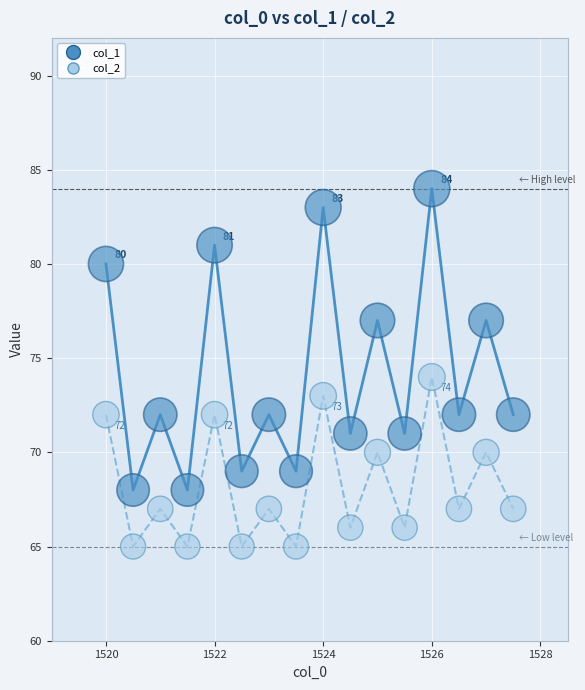

Which series contains the highest Y value?

col_1